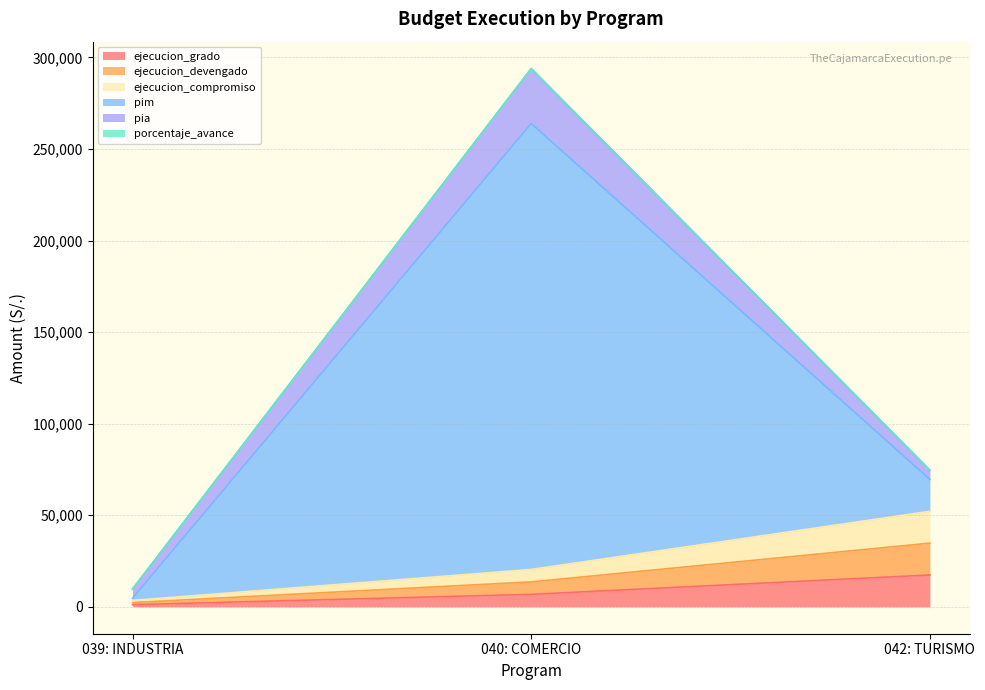

How many values in the pim series exceed 74548?

1